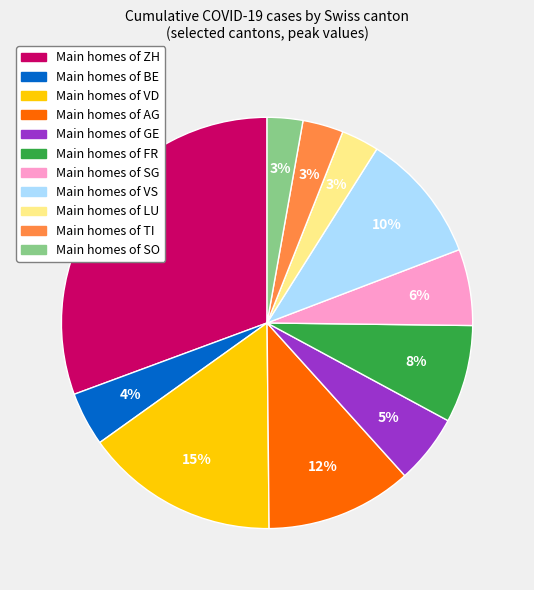

Is there any slice that represents more than half of the pie?

No